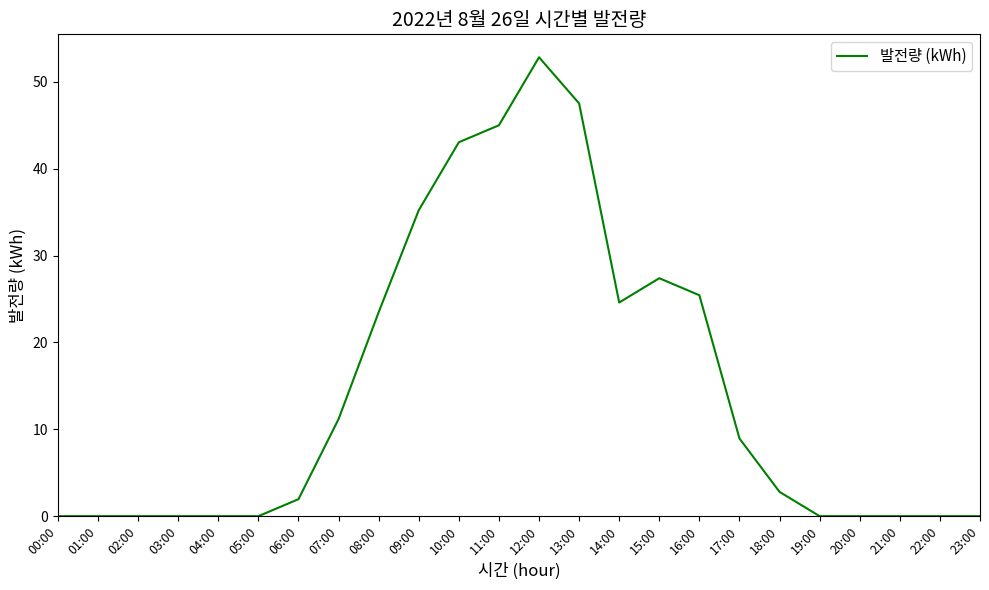

True or false: there are more than 1 points higher than both neighbors.

True